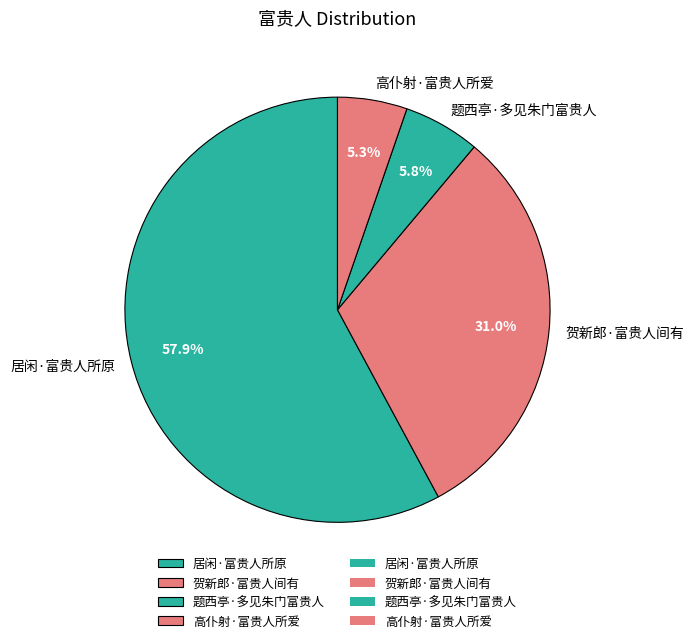

What percentage is NOT represented by 题西亭·多见朱门富贵人?

94.2%